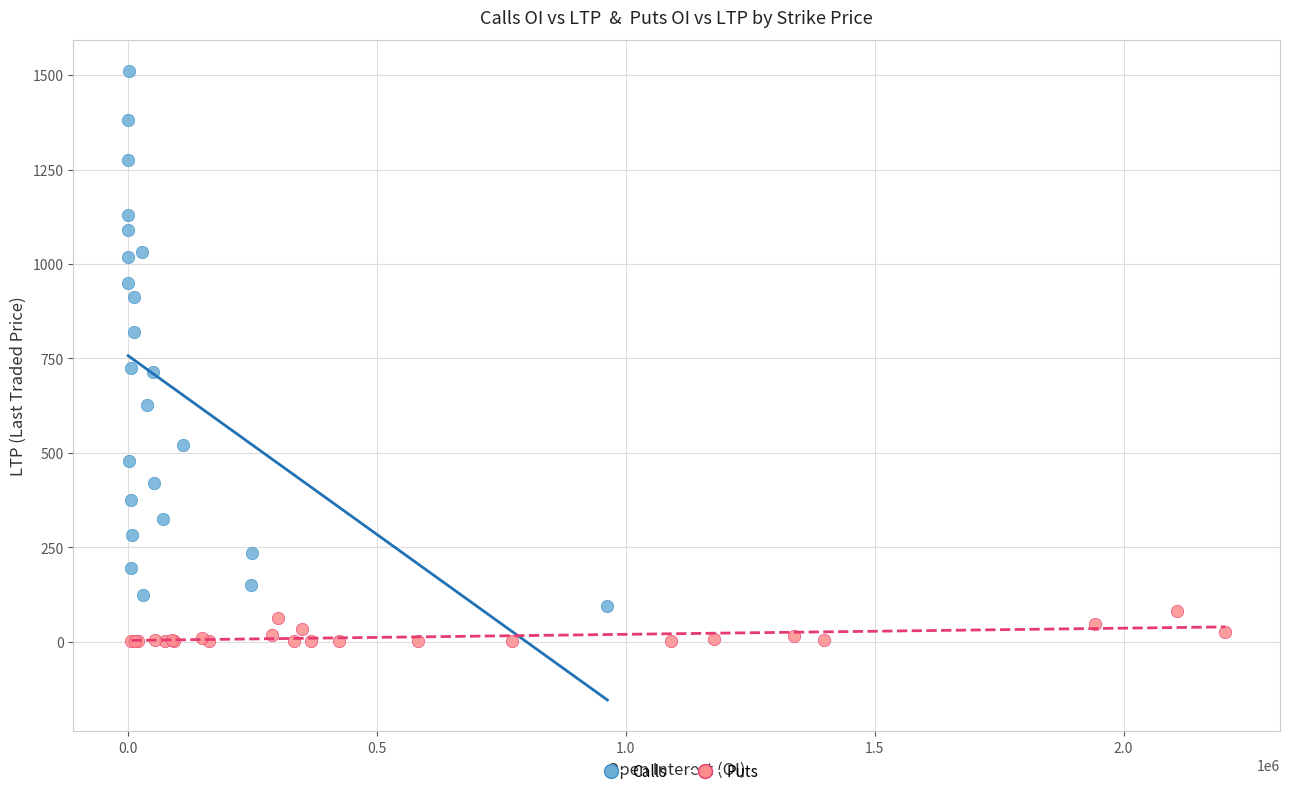

Which series has the largest Y range (max minus min)?

Calls